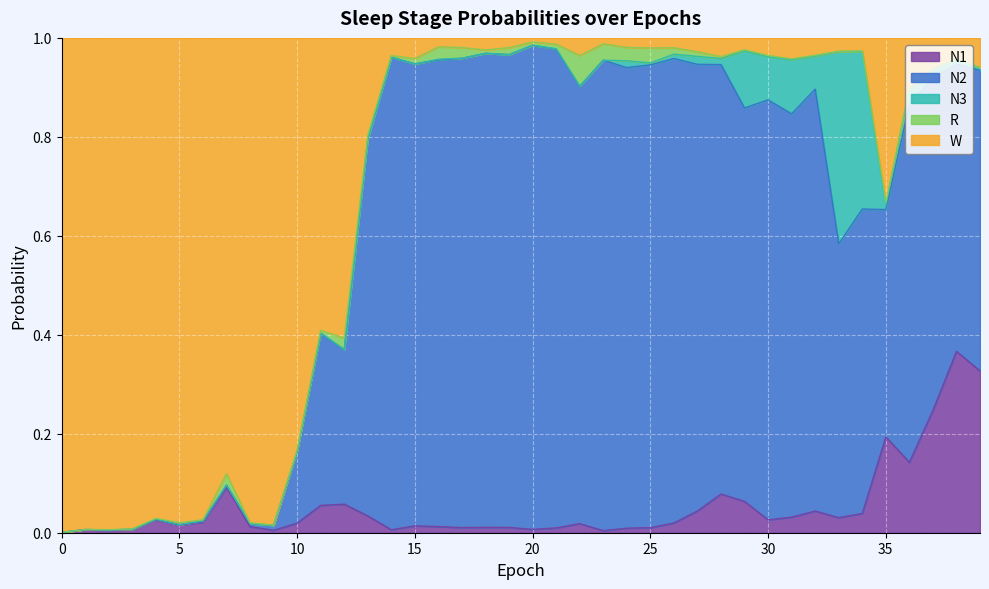

What is the sum of all N3 values?

1.2